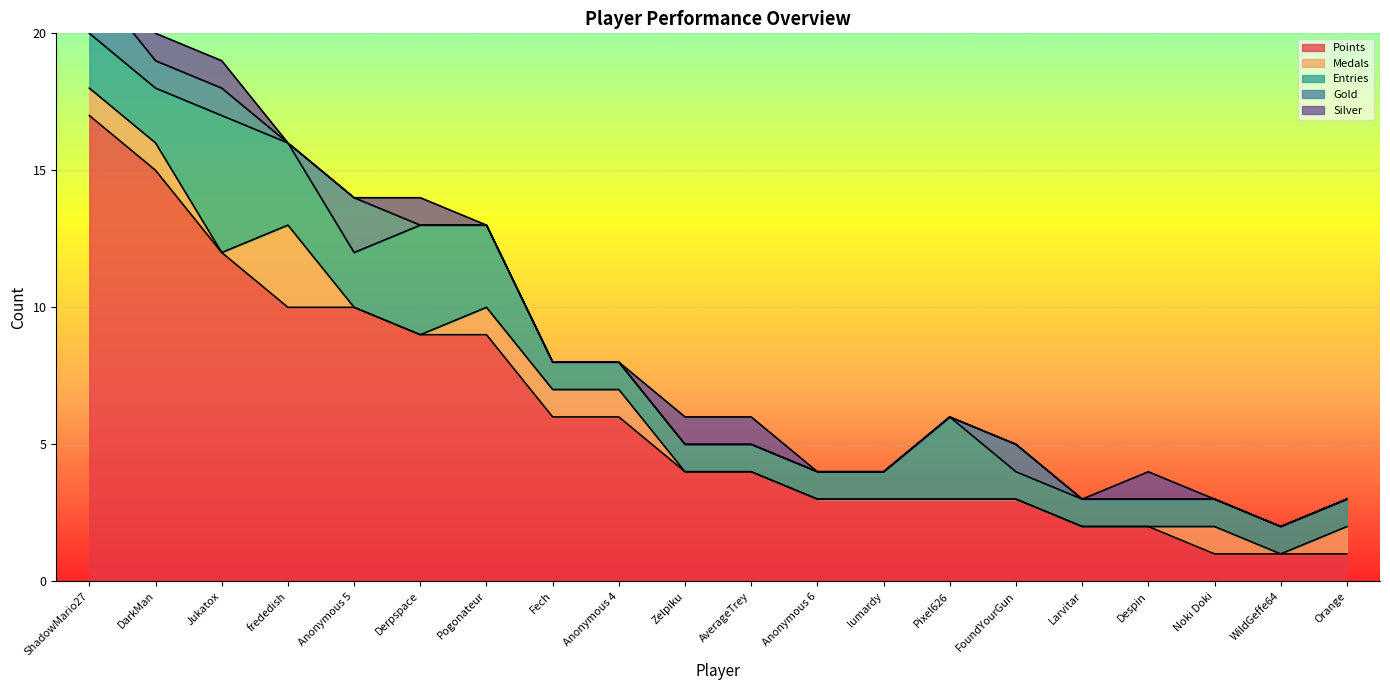

What is the minimum value for Points?

1